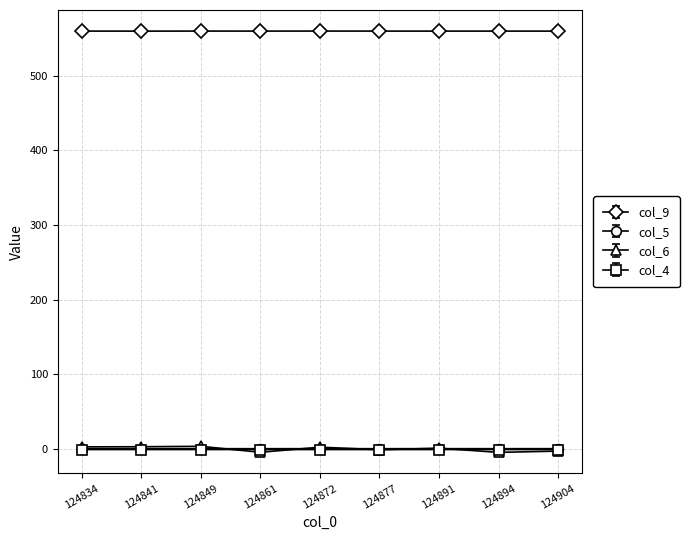

What is the lowest value of the col_9 series?

560.0